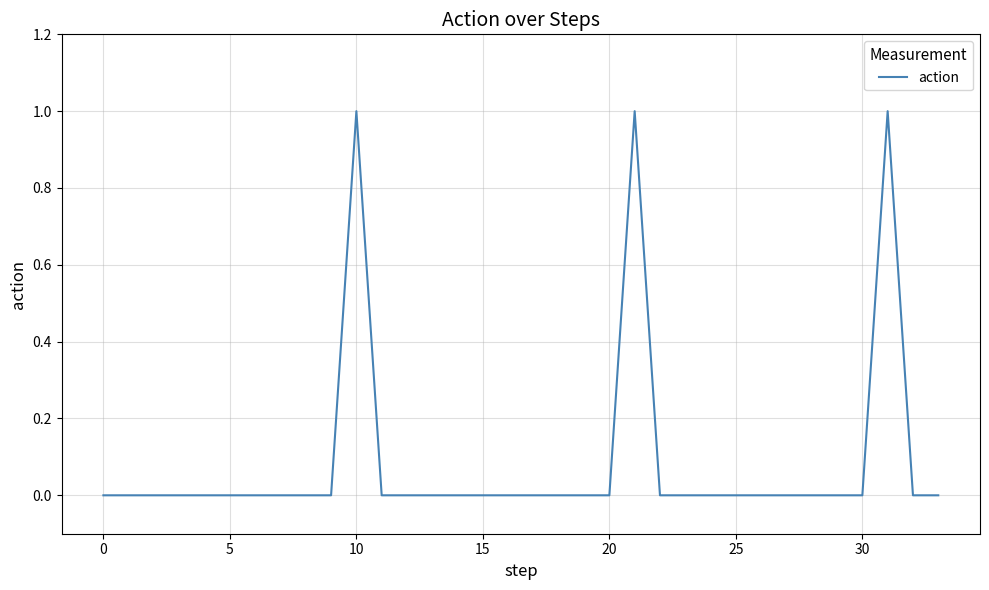

How many lines are shown in the chart?

1